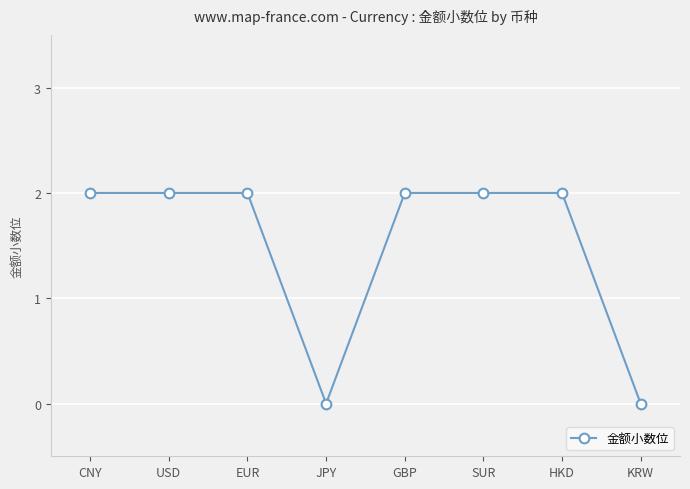

Reading right to left, extract all data points from this chart.

KRW=0	HKD=2	SUR=2	GBP=2	JPY=0	EUR=2	USD=2	CNY=2